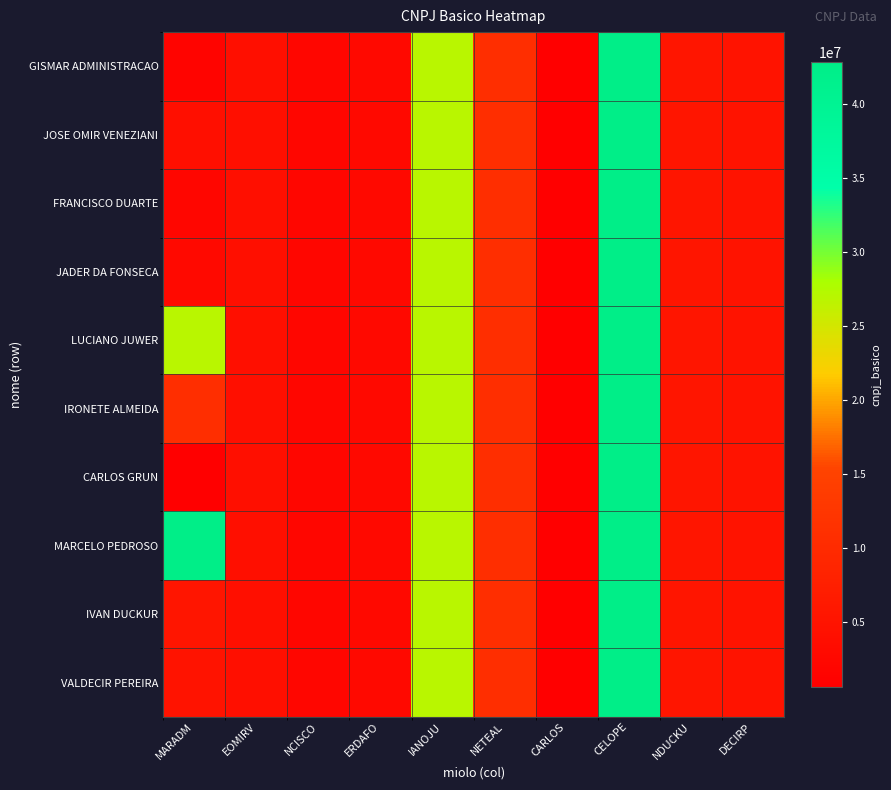

Reading left to right, transcribe all the data shown in this chart.

GISMAR ADMINISTRACAO: MARADM=1690518	EOMIRV=3958719	NCISCO=2048875	ERDAFO=2782048	IANOJU=26840379	NETEAL=10707638	CARLOS=648761	CELOPE=42803707	NDUCKU=5414808	DECIRP=4767673
JOSE OMIR VENEZIANI: MARADM=3958719	EOMIRV=3958719	NCISCO=2048875	ERDAFO=2782048	IANOJU=26840379	NETEAL=10707638	CARLOS=648761	CELOPE=42803707	NDUCKU=5414808	DECIRP=4767673
FRANCISCO DUARTE: MARADM=2048875	EOMIRV=3958719	NCISCO=2048875	ERDAFO=2782048	IANOJU=26840379	NETEAL=10707638	CARLOS=648761	CELOPE=42803707	NDUCKU=5414808	DECIRP=4767673
JADER DA FONSECA: MARADM=2782048	EOMIRV=3958719	NCISCO=2048875	ERDAFO=2782048	IANOJU=26840379	NETEAL=10707638	CARLOS=648761	CELOPE=42803707	NDUCKU=5414808	DECIRP=4767673
LUCIANO JUWER: MARADM=26840379	EOMIRV=3958719	NCISCO=2048875	ERDAFO=2782048	IANOJU=26840379	NETEAL=10707638	CARLOS=648761	CELOPE=42803707	NDUCKU=5414808	DECIRP=4767673
IRONETE ALMEIDA: MARADM=10707638	EOMIRV=3958719	NCISCO=2048875	ERDAFO=2782048	IANOJU=26840379	NETEAL=10707638	CARLOS=648761	CELOPE=42803707	NDUCKU=5414808	DECIRP=4767673
CARLOS GRUN: MARADM=648761	EOMIRV=3958719	NCISCO=2048875	ERDAFO=2782048	IANOJU=26840379	NETEAL=10707638	CARLOS=648761	CELOPE=42803707	NDUCKU=5414808	DECIRP=4767673
MARCELO PEDROSO: MARADM=42803707	EOMIRV=3958719	NCISCO=2048875	ERDAFO=2782048	IANOJU=26840379	NETEAL=10707638	CARLOS=648761	CELOPE=42803707	NDUCKU=5414808	DECIRP=4767673
IVAN DUCKUR: MARADM=5414808	EOMIRV=3958719	NCISCO=2048875	ERDAFO=2782048	IANOJU=26840379	NETEAL=10707638	CARLOS=648761	CELOPE=42803707	NDUCKU=5414808	DECIRP=4767673
VALDECIR PEREIRA: MARADM=4767673	EOMIRV=3958719	NCISCO=2048875	ERDAFO=2782048	IANOJU=26840379	NETEAL=10707638	CARLOS=648761	CELOPE=42803707	NDUCKU=5414808	DECIRP=4767673